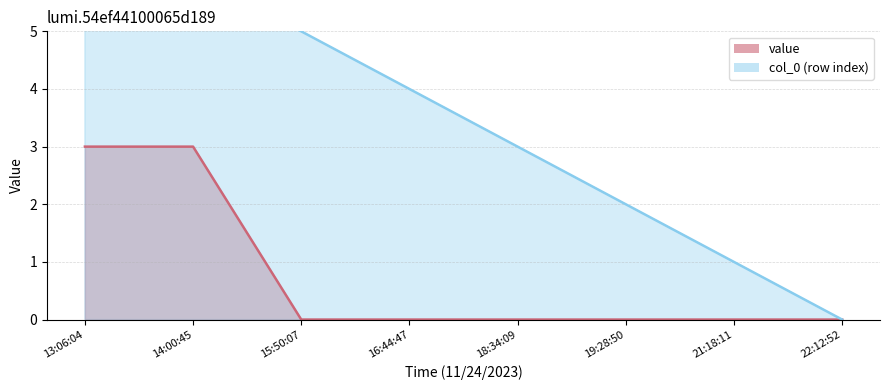

Rank the series by their maximum value, from lowest to highest.

value, row_index